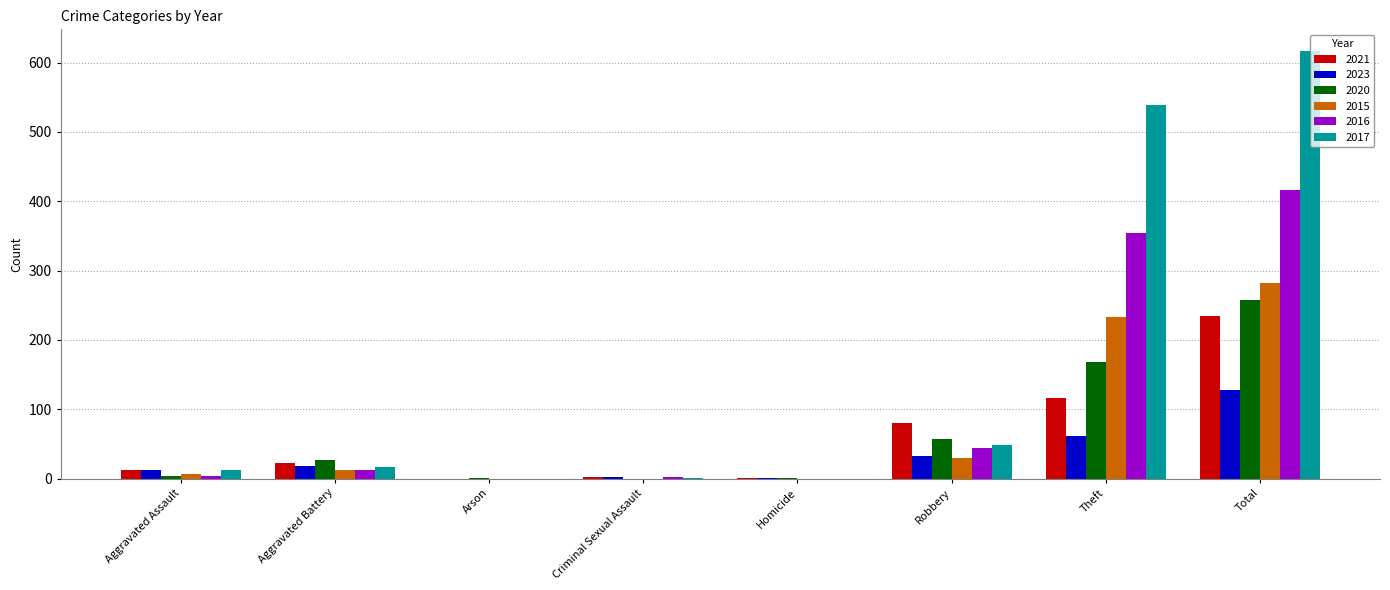

What is the spread (max minus min) of values at Total?

489